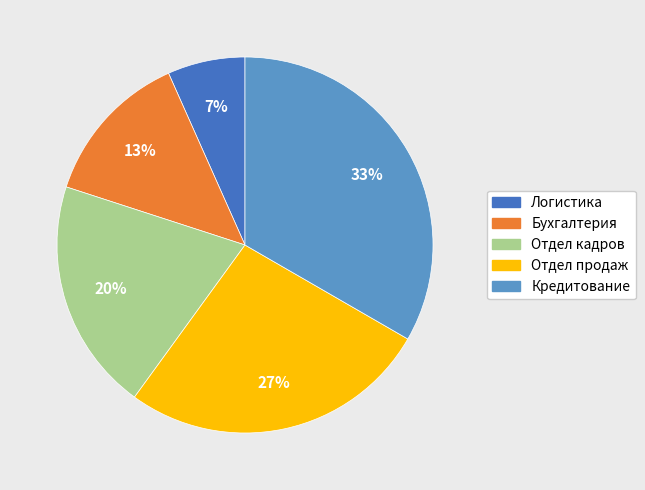

Rank the categories by value from highest to lowest.

Кредитование, Отдел продаж, Отдел кадров, Бухгалтерия, Логистика